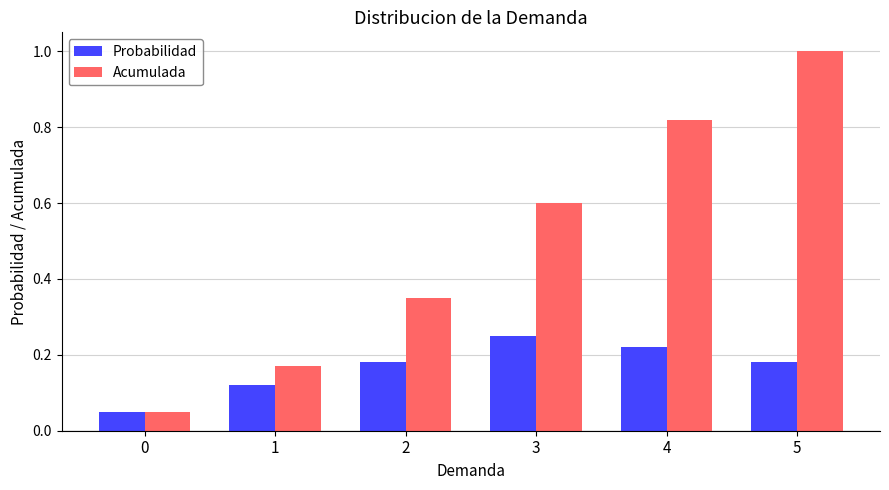

What is the sum of the Acumulada values at 3 and 5?

1.6